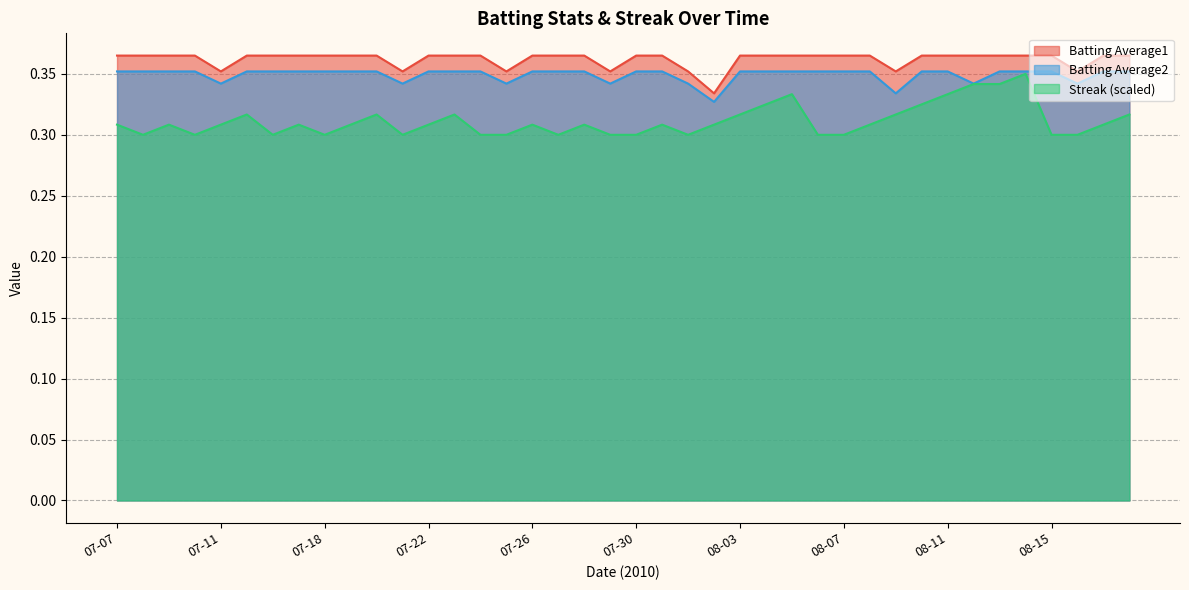

Between 07-22 and 07-26, which is larger?

07-22